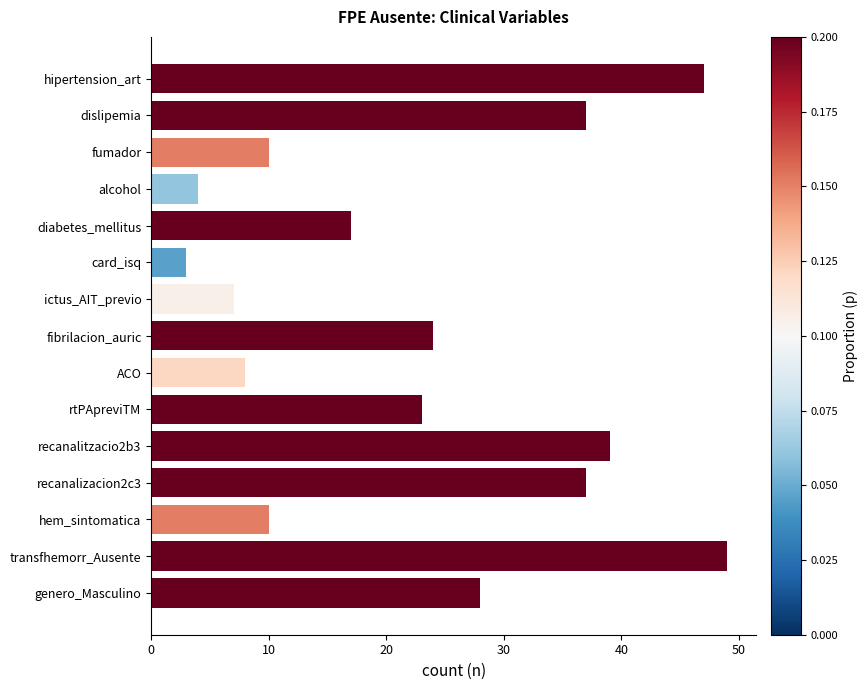

What is the value of the 12th bar from the top?

37